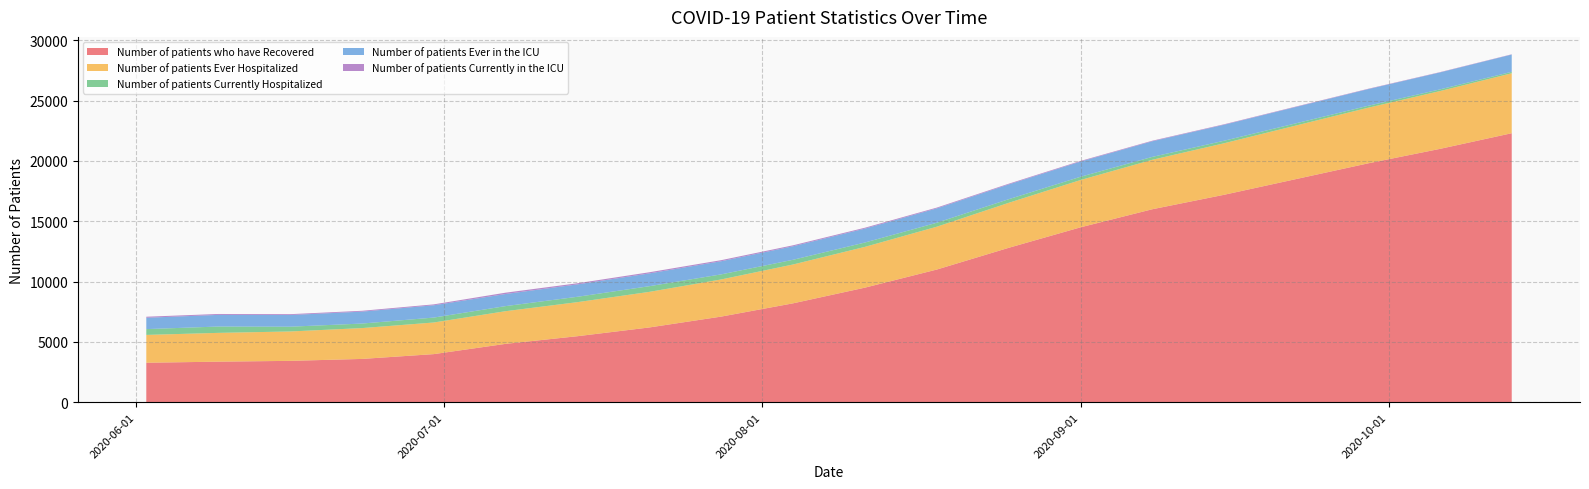

What is the minimum value for Number of patients who have Recovered?

3275